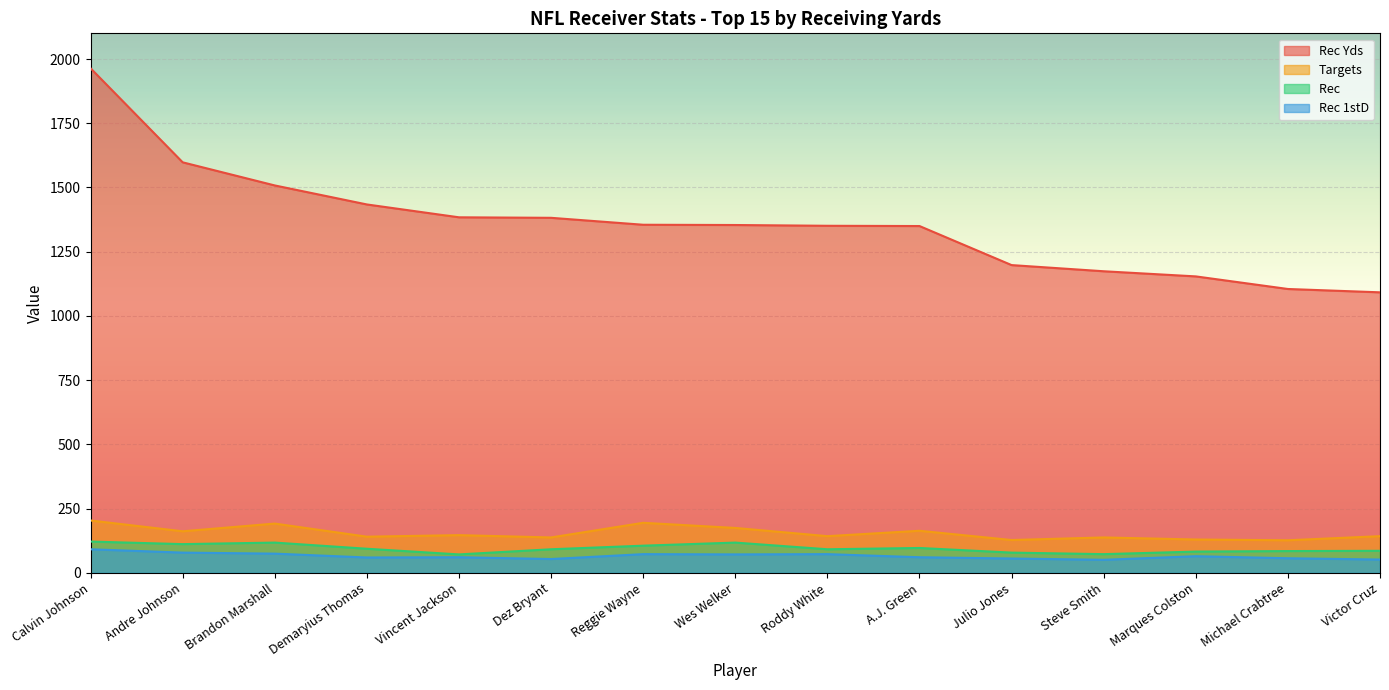

In Rec 1stD, how many points are lower than both neighbors (excluding endpoints)?

4